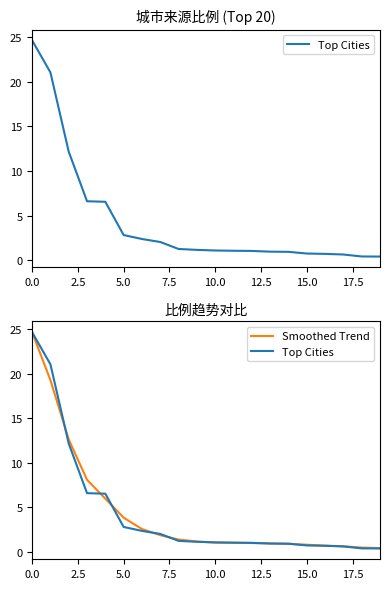

Reading left to right, transcribe all the data shown in this chart.

Top Cities: 24.6	21.1	12.2	6.6	6.5	2.8	2.4	2.0	1.2	1.1	1.1	1.1	1.0	0.9	0.9	0.7	0.7	0.6	0.4	0.4
Smoothed Trend: 24.6	19.3	12.6	8.1	6.0	3.9	2.6	1.9	1.4	1.2	1.1	1.0	1.0	1.0	0.9	0.8	0.7	0.6	0.5	0.4